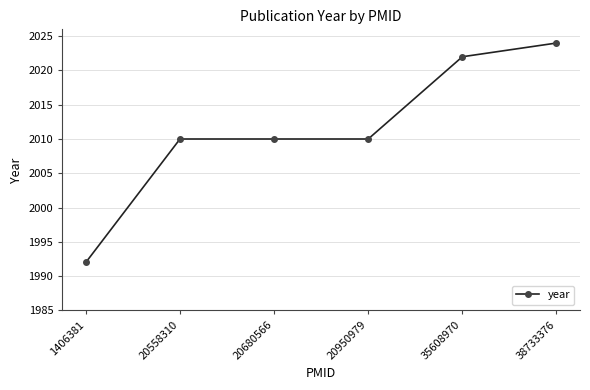

What is the sum of the values at 38733376 and 20558310?

4034